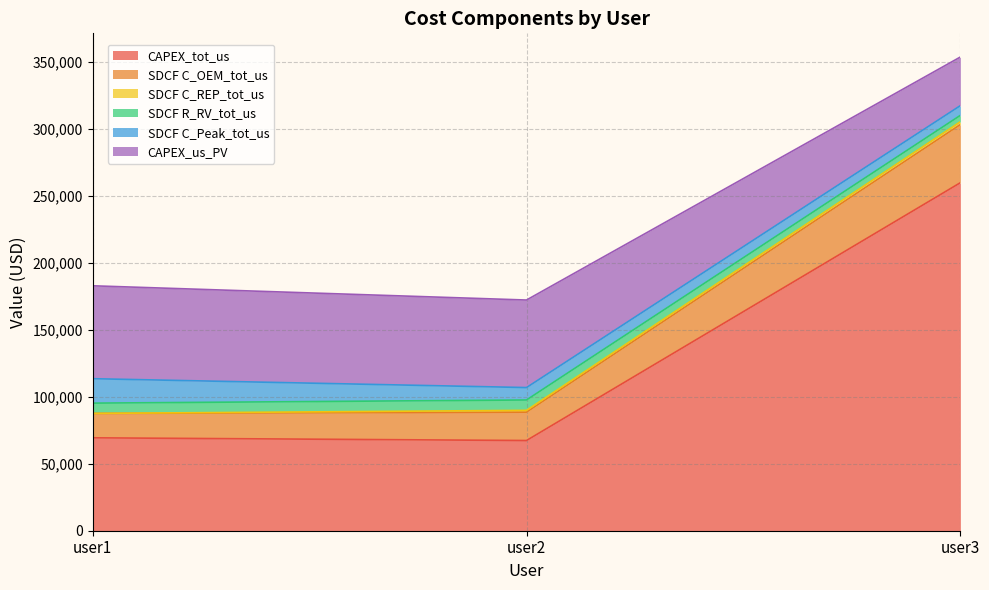

What is the total value across all series at user1?

182847.4